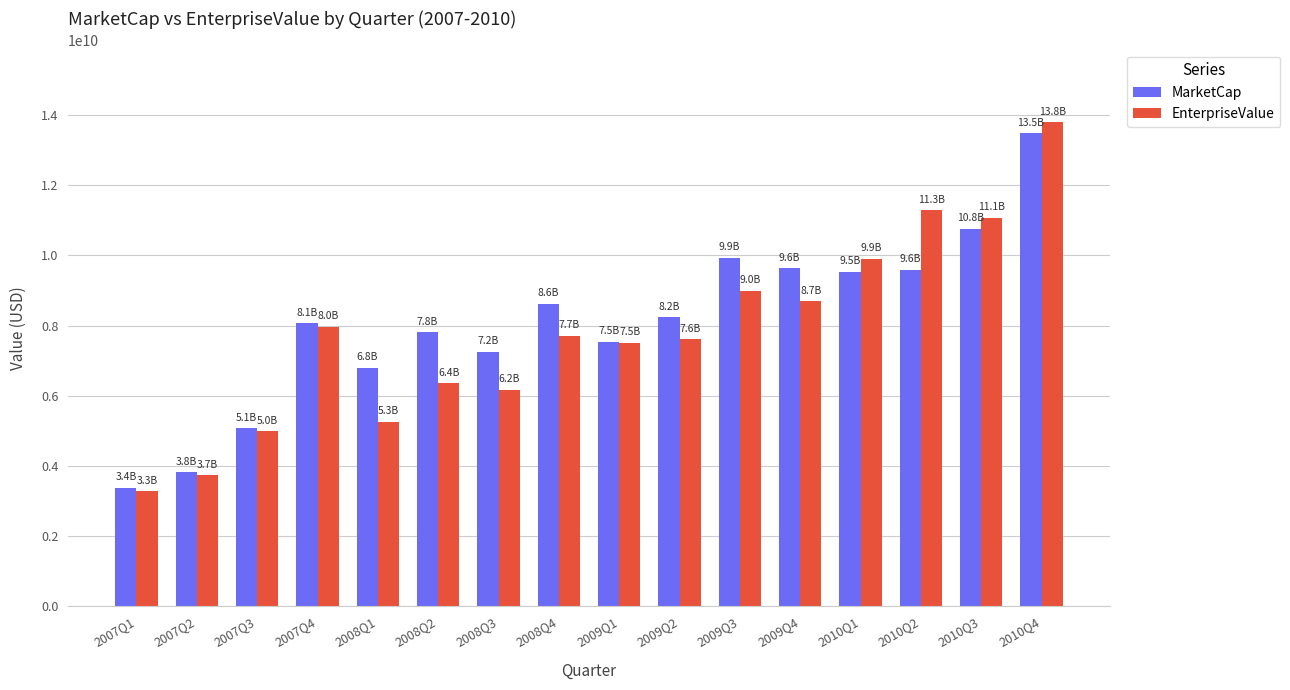

Between 2008Q3 and 2010Q3, which series saw the biggest shift?

EnterpriseValue